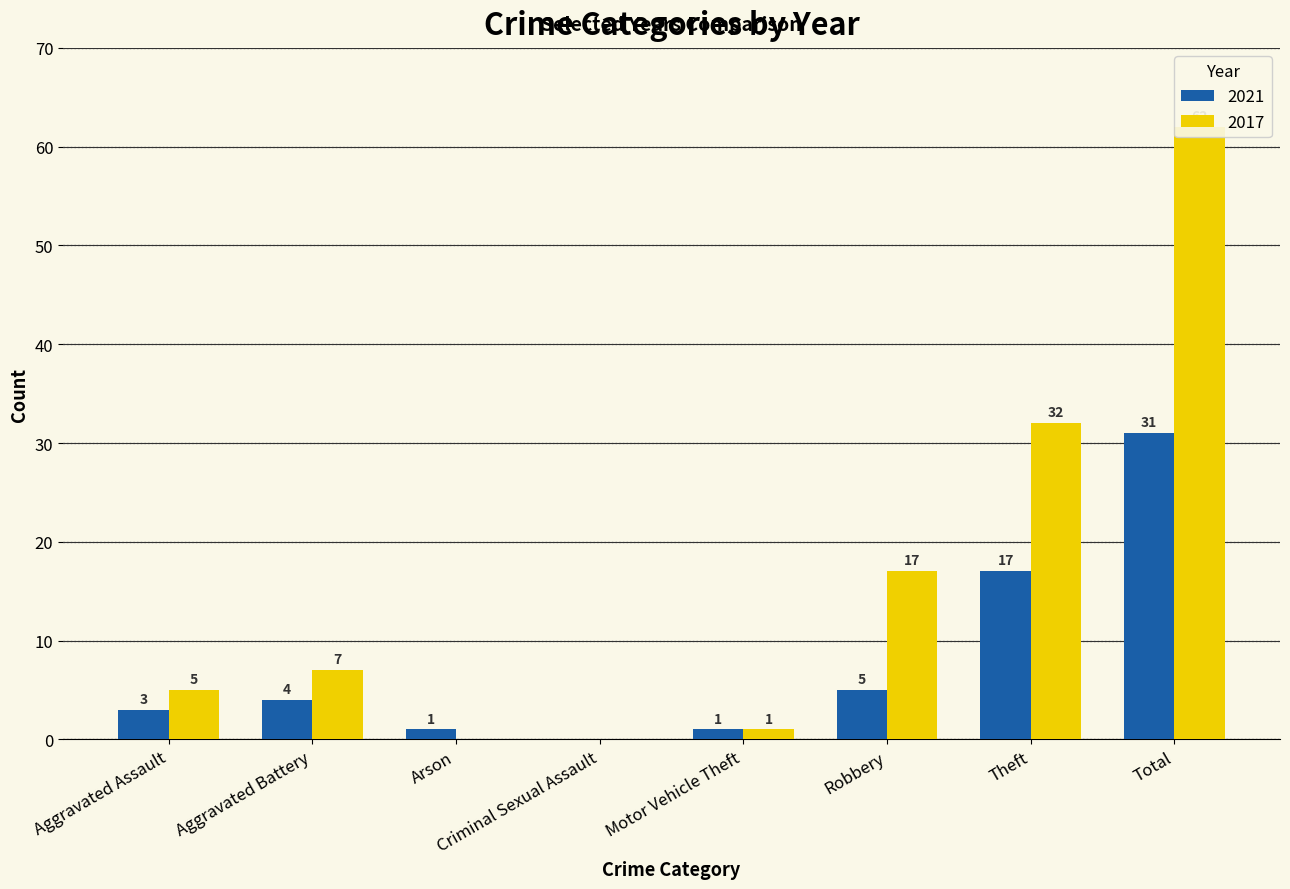

What is the difference between the 2017 values at Arson and Theft?

32